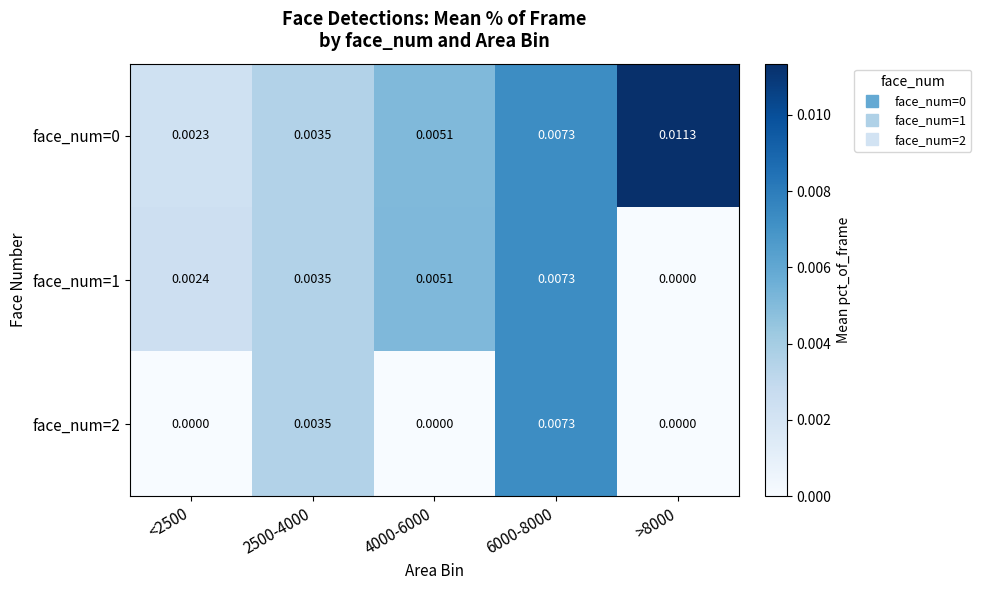

Is the value of face_num=1 at 6000-8000 greater than the value of face_num=0 at <2500?

Yes